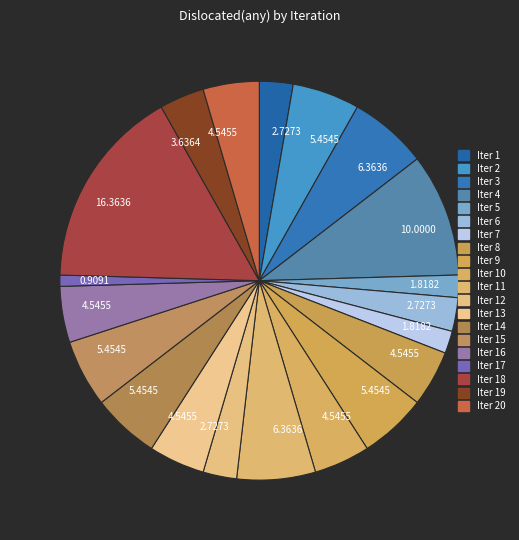

To the nearest percent, what is the difference between the largest and smallest slice percentages?

15%